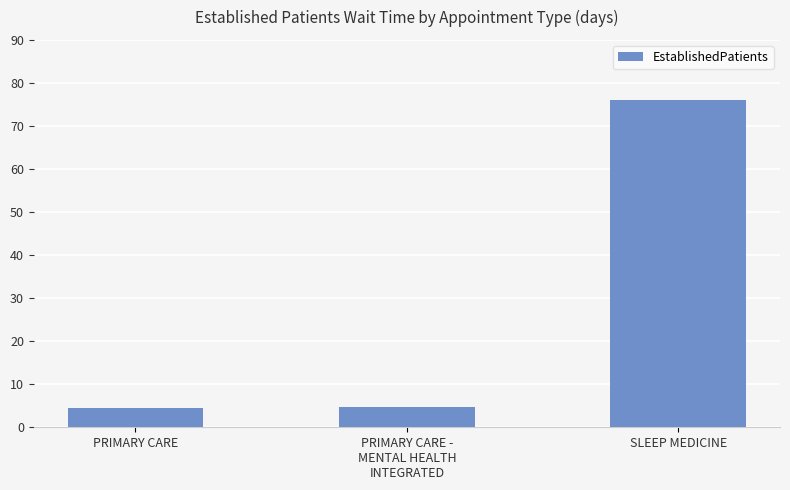

What is the label of the 1st bar from the left?

PRIMARY CARE